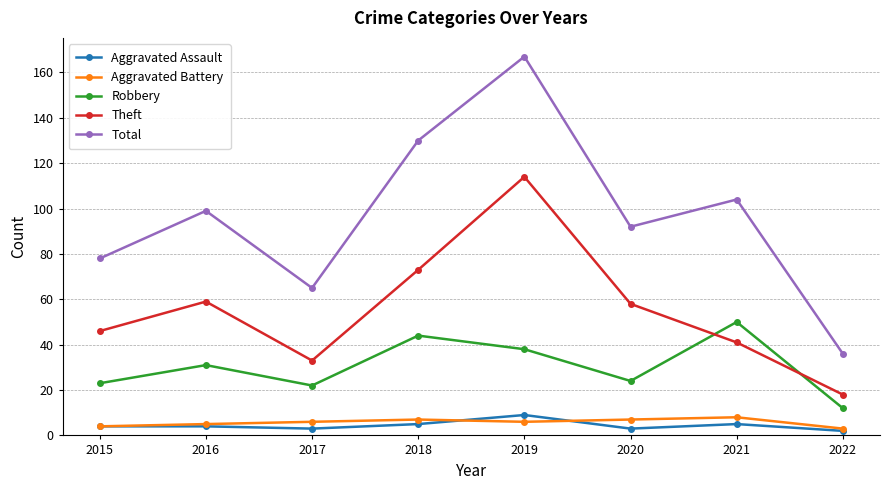

What are all the series names shown in the legend?

Aggravated Assault, Aggravated Battery, Robbery, Theft, Total